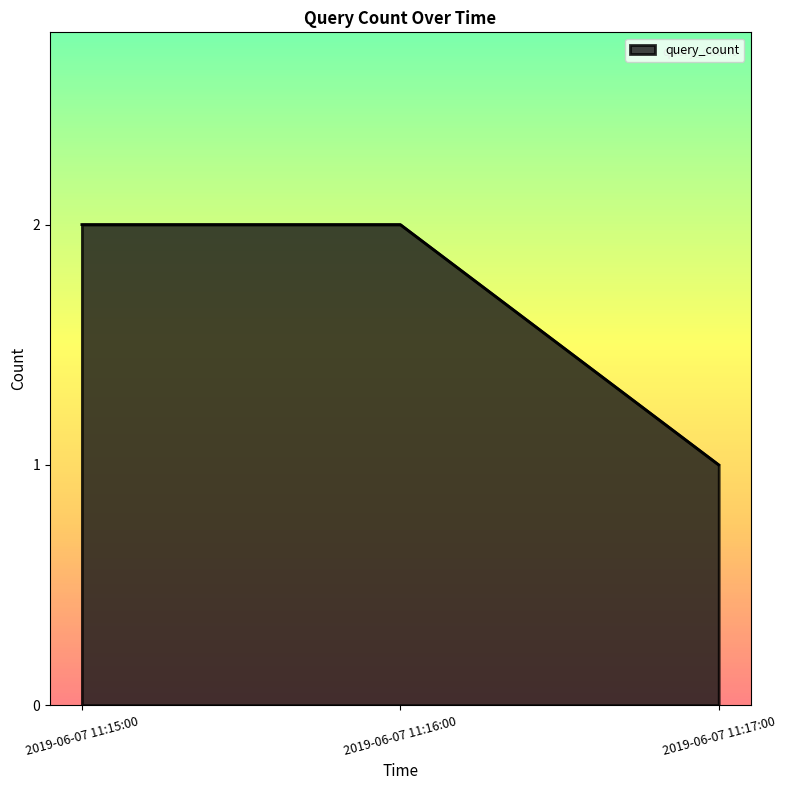

Is it true that the value at 2019-06-07 11:17:00 is 1?

True